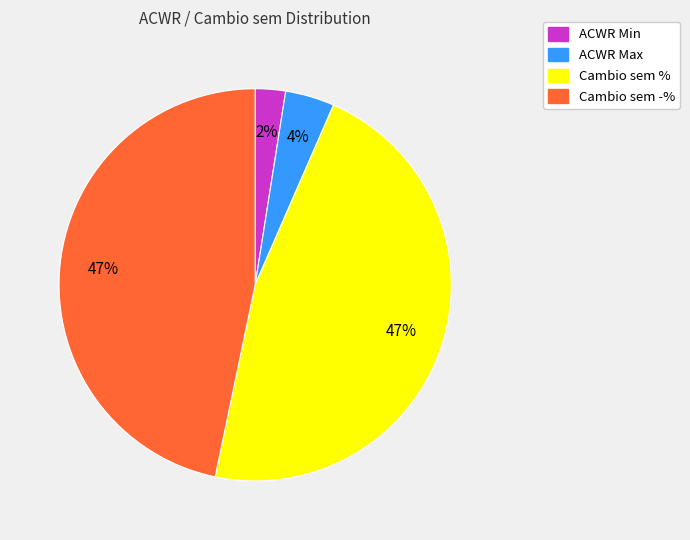

What is the smallest slice in the pie chart?

ACWR Min